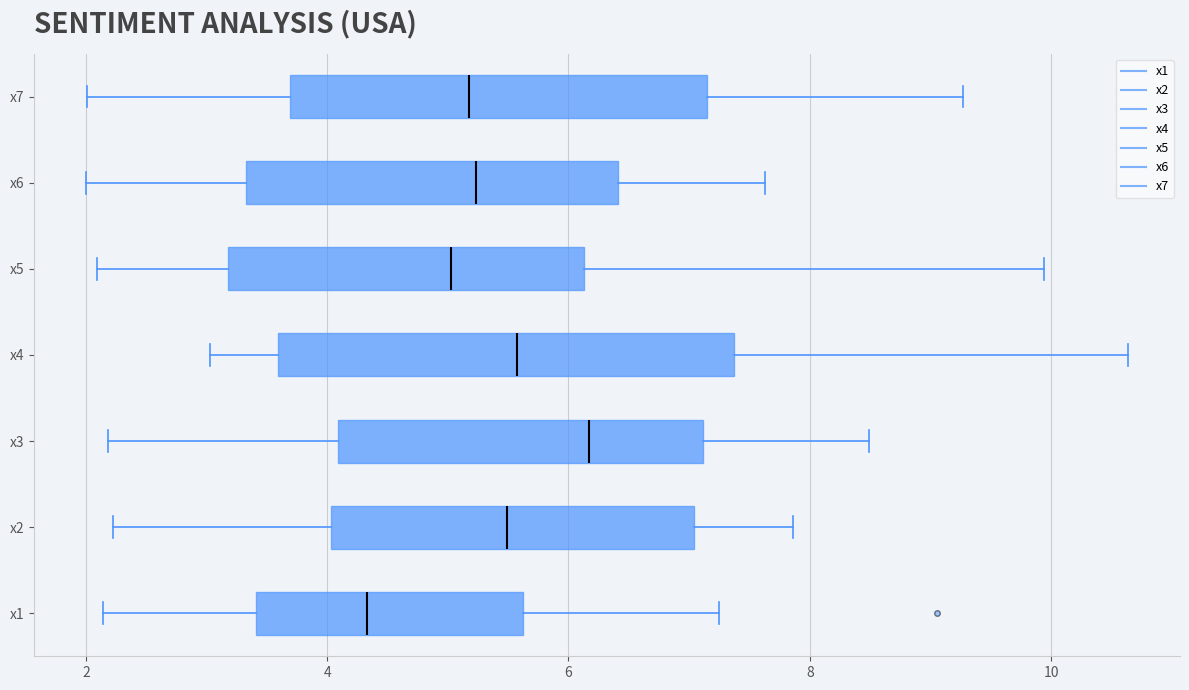

Reading bottom to top, transcribe this box plot: for each box, give where its median line is, the range the box spans, and where its two whiskers end, as read against the x-axis. The values are not printed on the chart, so give them approximately, as read against the axis.

x1: median 4.4, box 3.4 to 5.6, whiskers 2.2 to 7.2
x2: median 5.4, box 4.0 to 7.0, whiskers 2.2 to 7.8
x3: median 6.2, box 4.0 to 7.2, whiskers 2.2 to 8.4
x4: median 5.6, box 3.6 to 7.4, whiskers 3.0 to 10.6
x5: median 5.0, box 3.2 to 6.2, whiskers 2.0 to 10.0
x6: median 5.2, box 3.4 to 6.4, whiskers 2.0 to 7.6
x7: median 5.2, box 3.6 to 7.2, whiskers 2.0 to 9.2